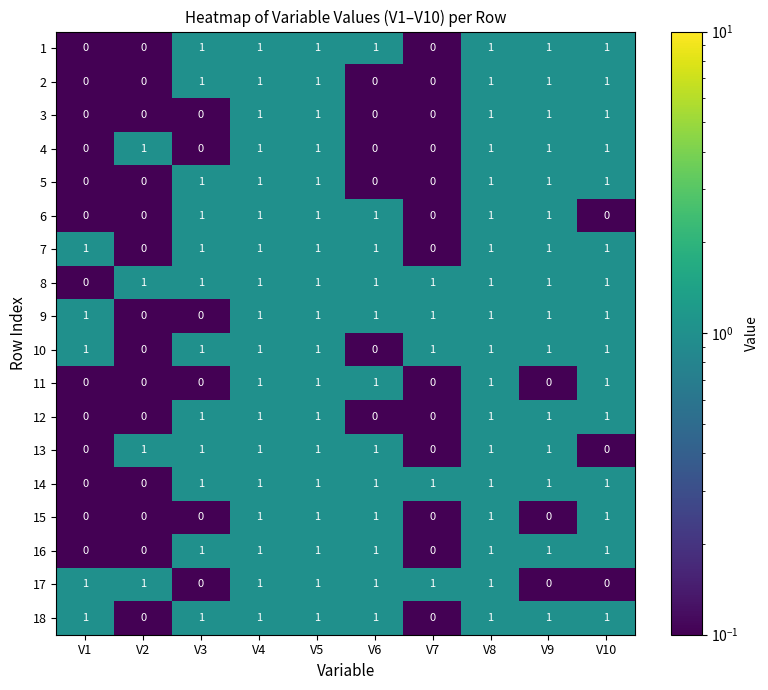

How many categories are shown in the chart?

10